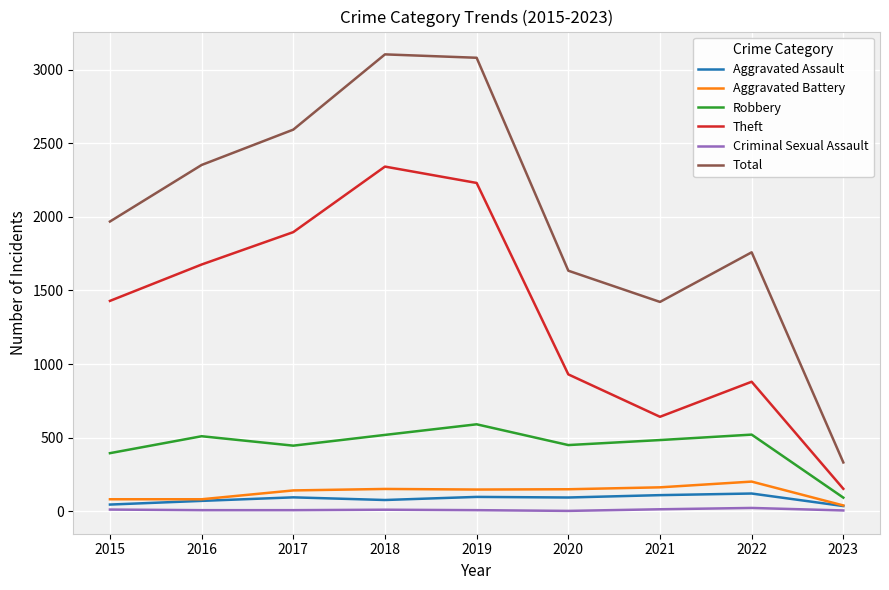

Which series changed the most between 2017 and 2022?

Theft